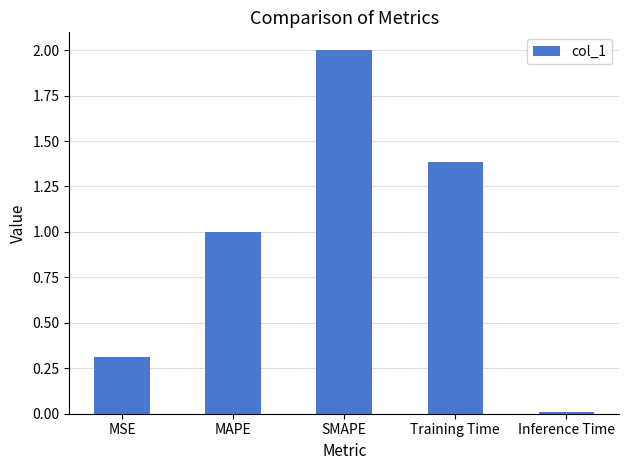

The value at MAPE is 0.5. True or false?

False